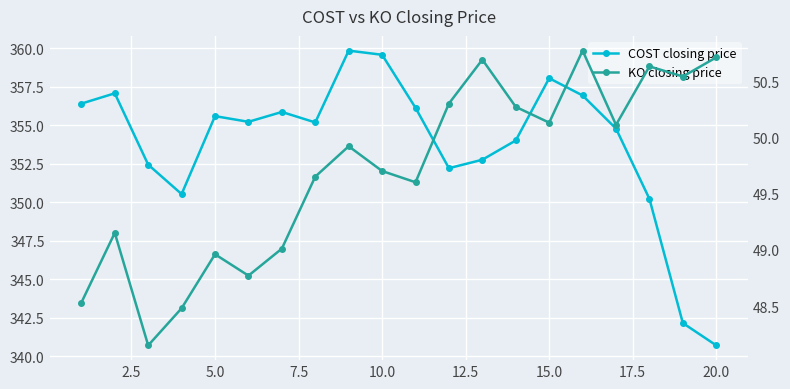

What are all the series names shown in the legend?

COST closing price, KO closing price